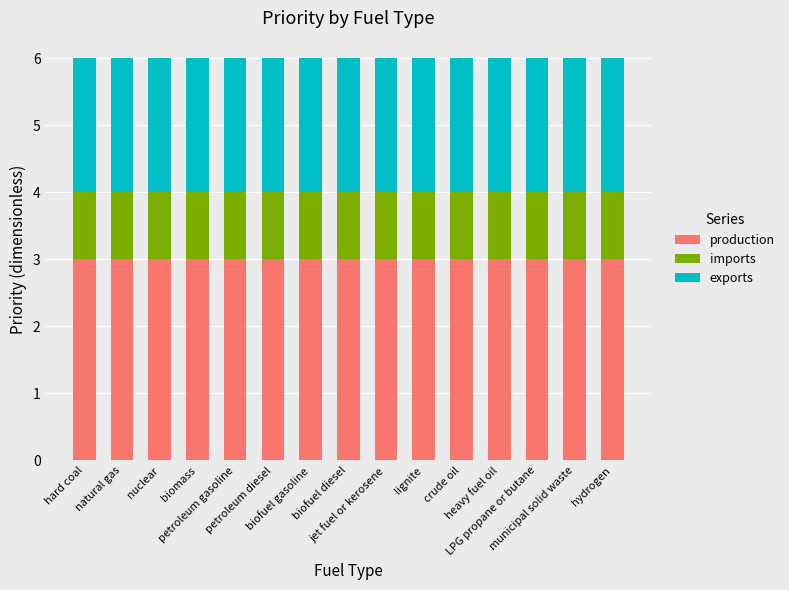

Does the chart contain any negative values?

No